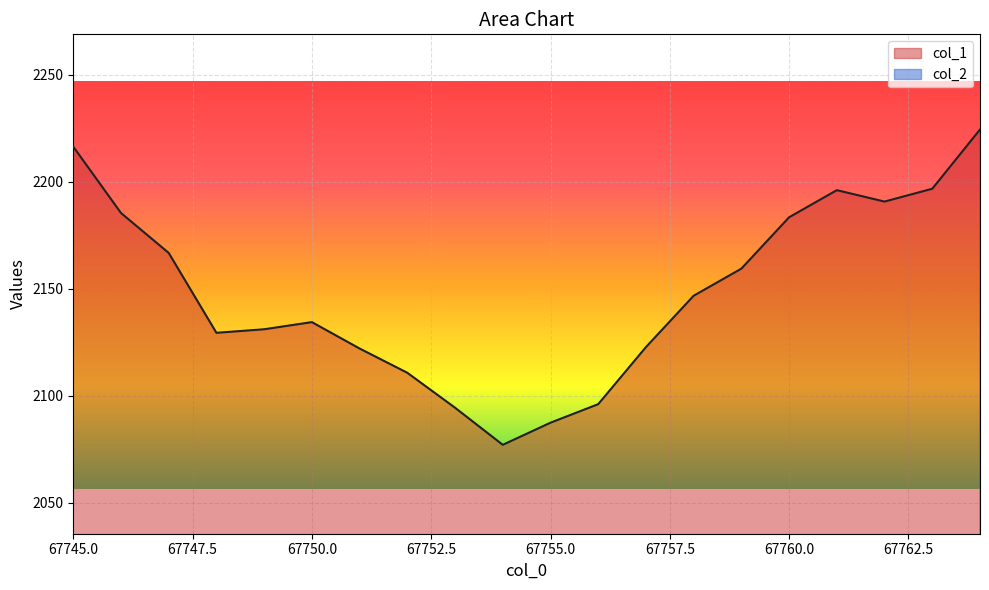

What is the maximum value shown in the chart?

2224.3